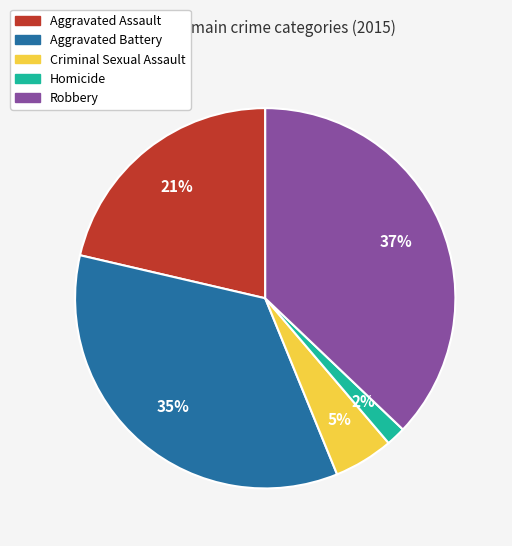

Is there a majority slice in this chart?

No